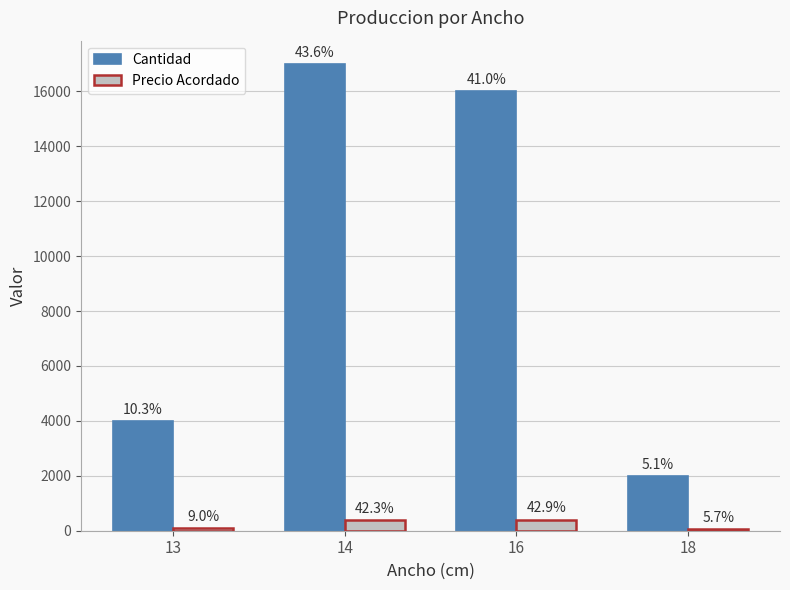

What are all the series names shown in the legend?

Cantidad, Precio Acordado